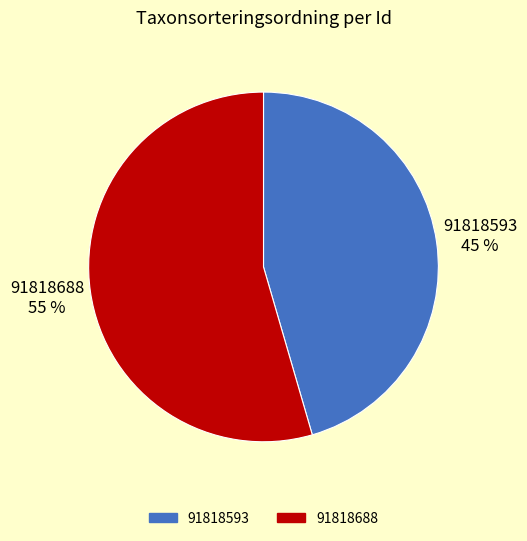

How many slices are in this pie chart?

2